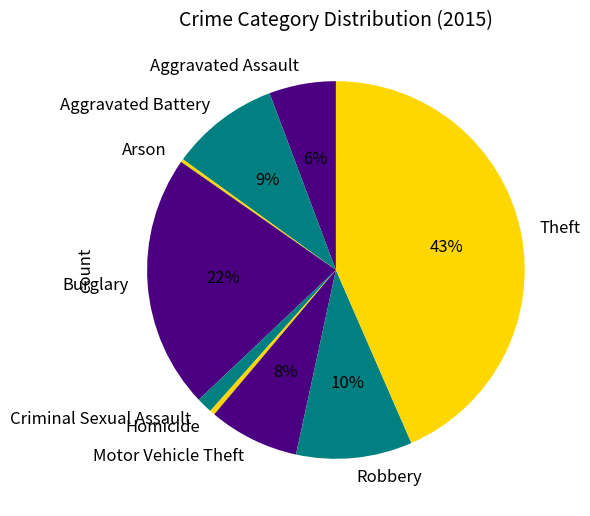

Do Aggravated Battery and Theft together represent more than half of the pie?

Yes